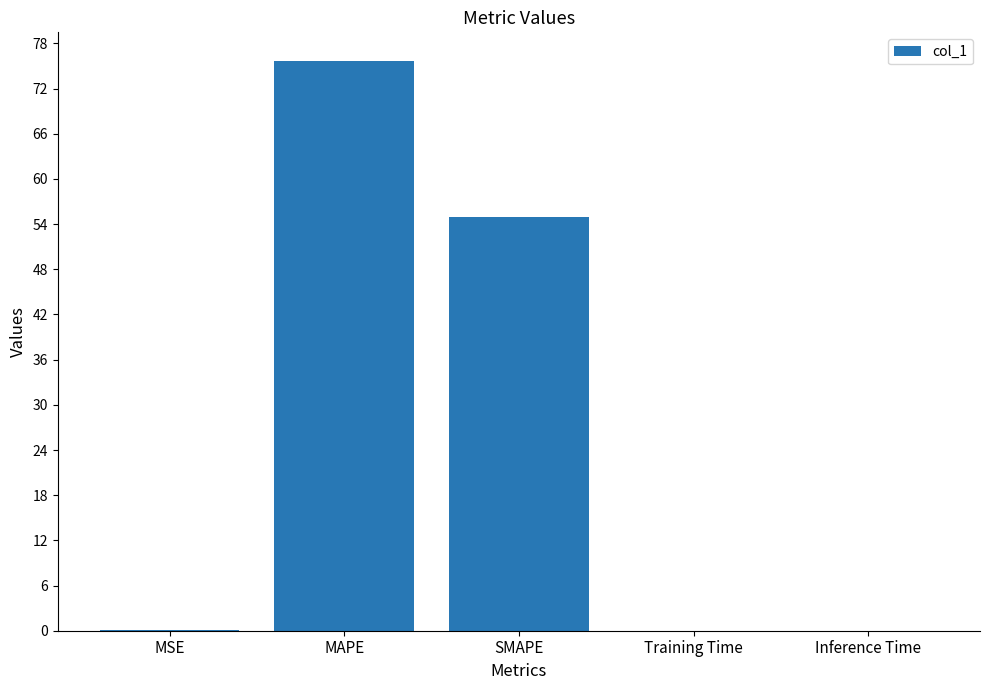

Is it true that the value at MAPE is 75.7?

True